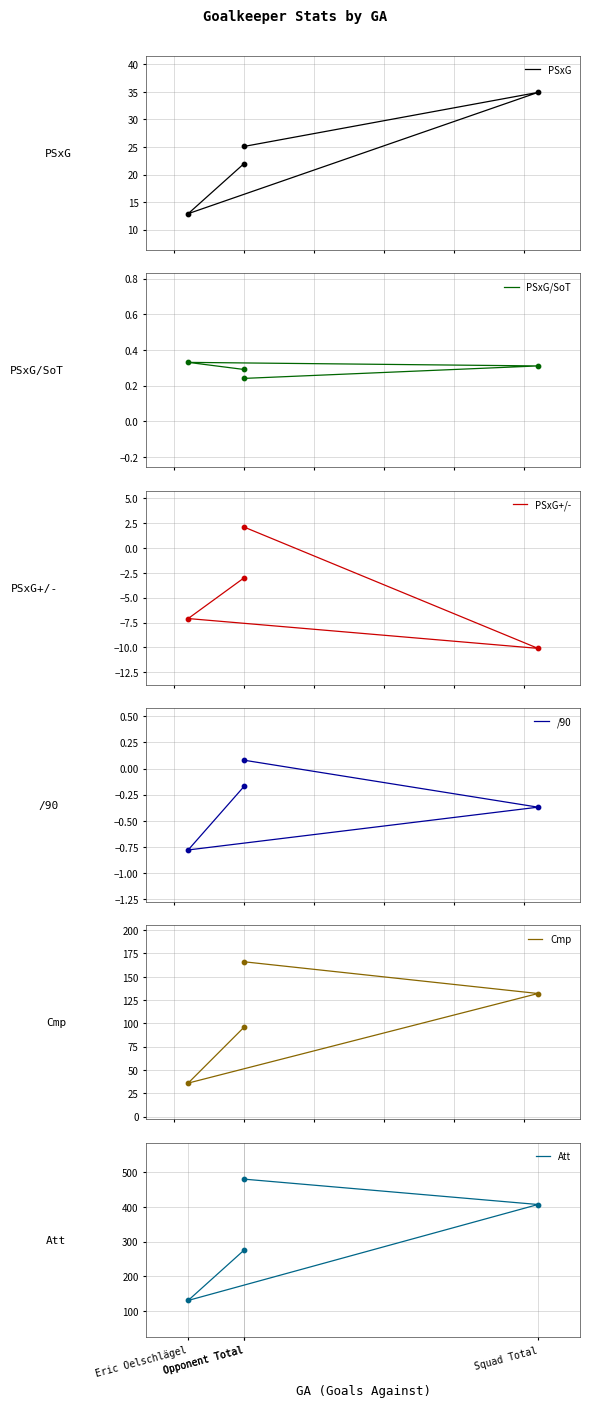

What are all the series names shown in the legend?

PSxG, PSxG/SoT, PSxG+/-, /90, Cmp, Att